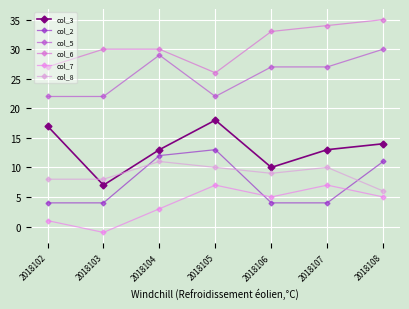

The col_5 series shows 13 at 2018102. True or false?

False